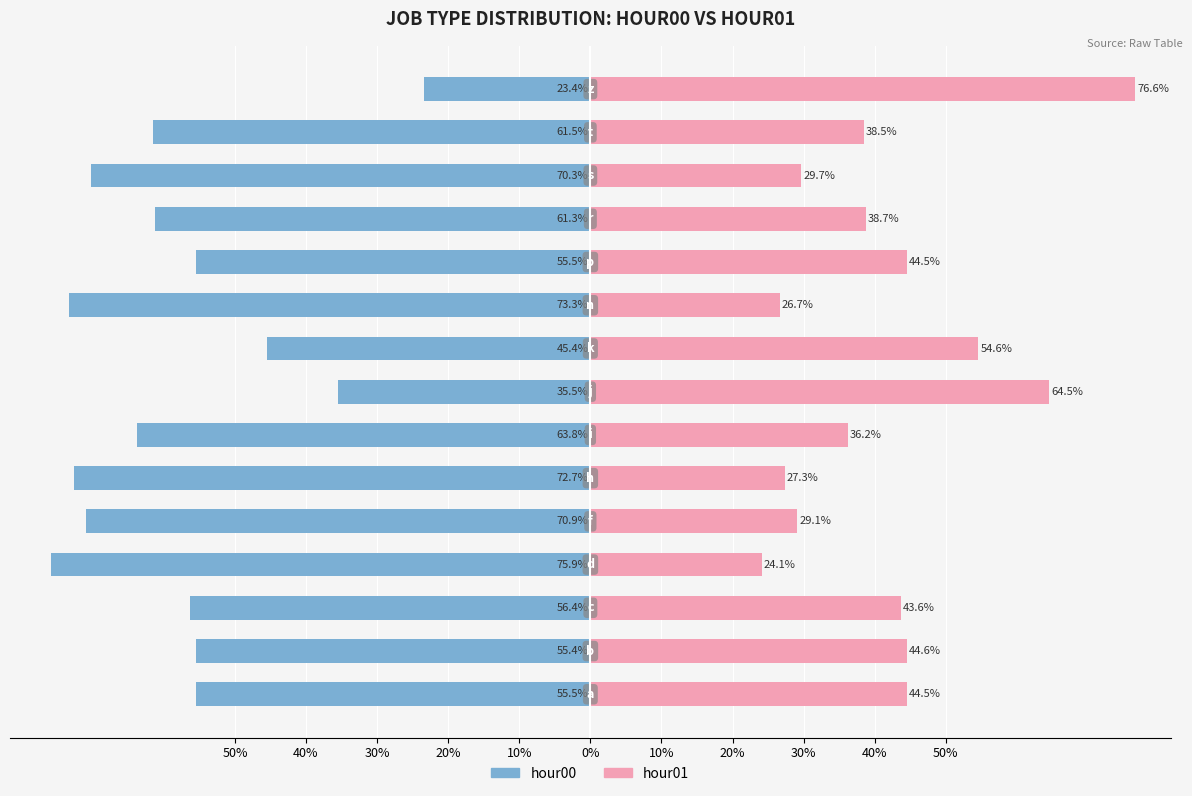

At how many categories does at least one series exceed 17?

15